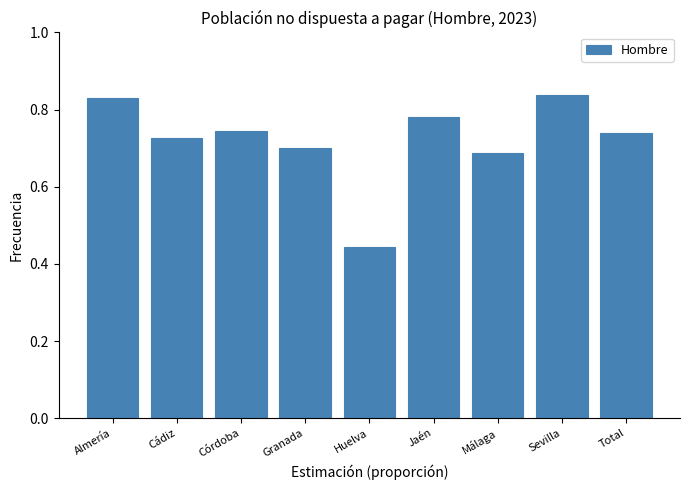

Count the values in the range 0 to 1.

9